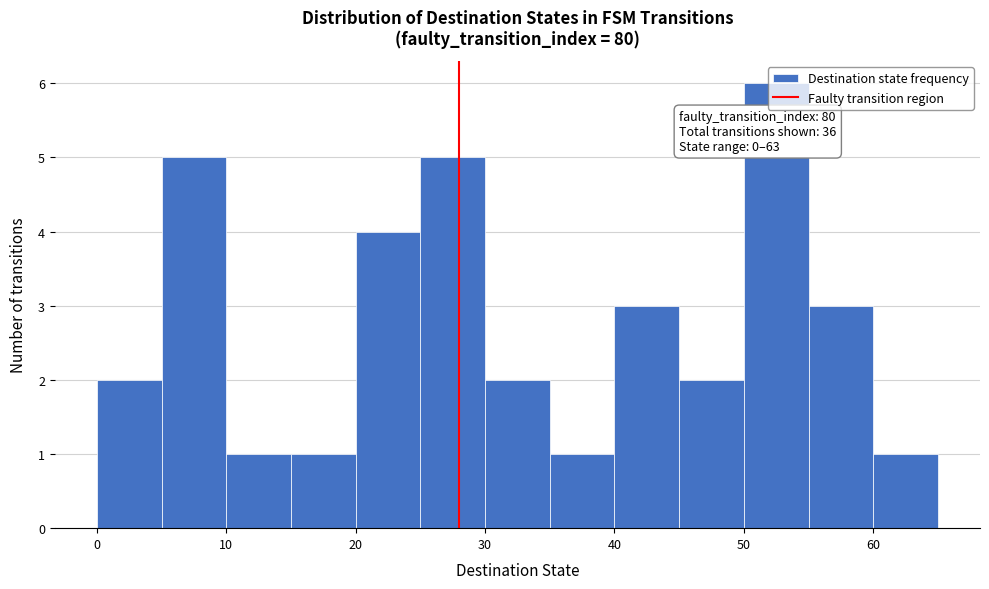

Which range on the x-axis has the tallest bar?

50 to 55